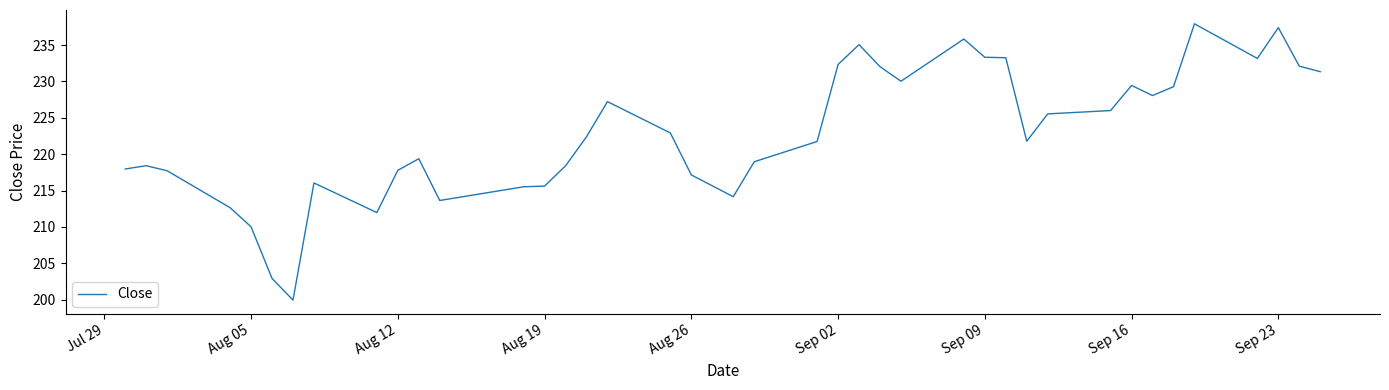

Does the chart have visible grid lines?

No